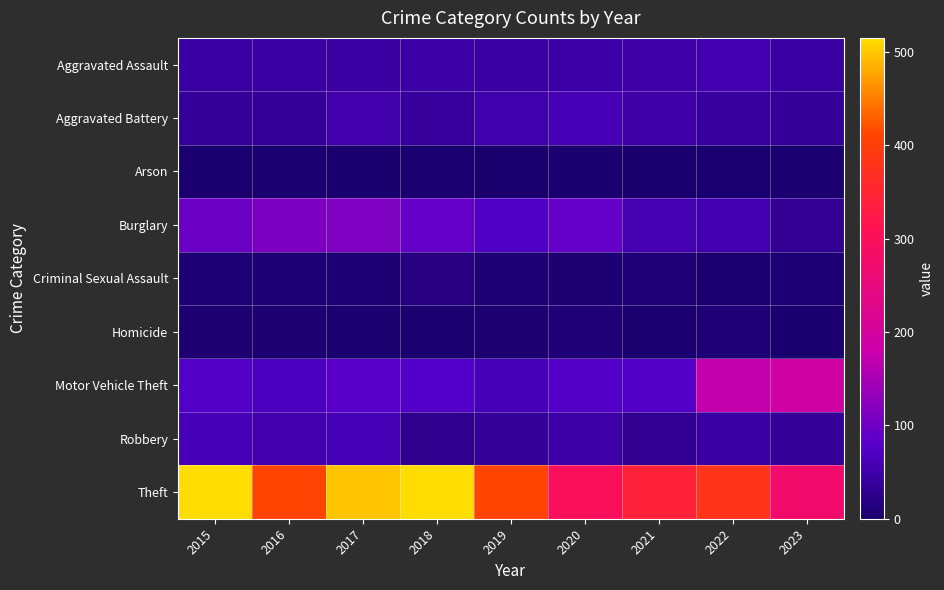

What is the total value across all series at 2022?

769